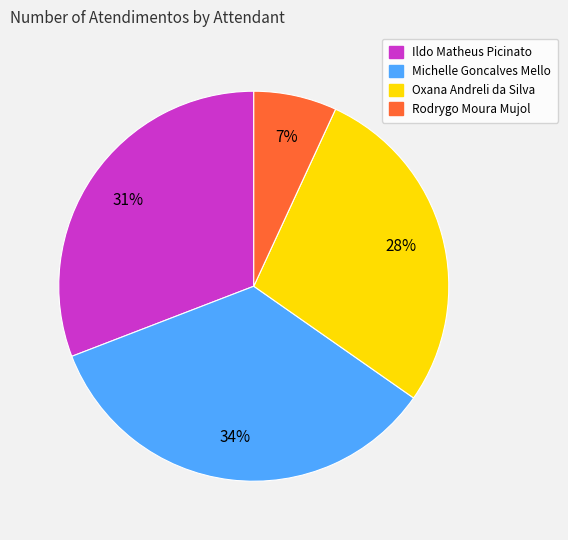

Does Ildo Matheus Picinato account for over 50% of the chart?

No